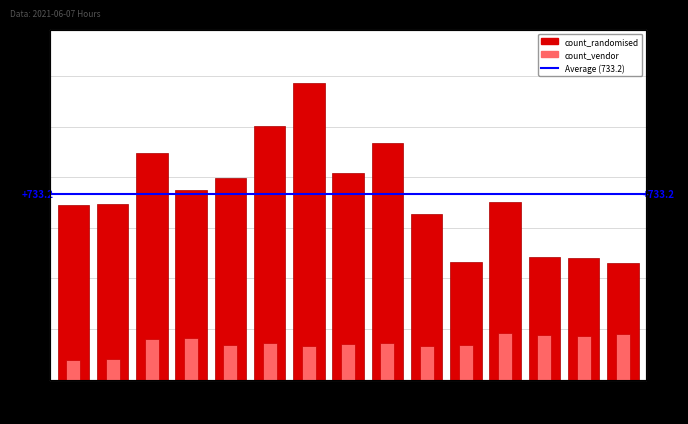

Is it true that count_vendor equals 162 at 09:00?

True